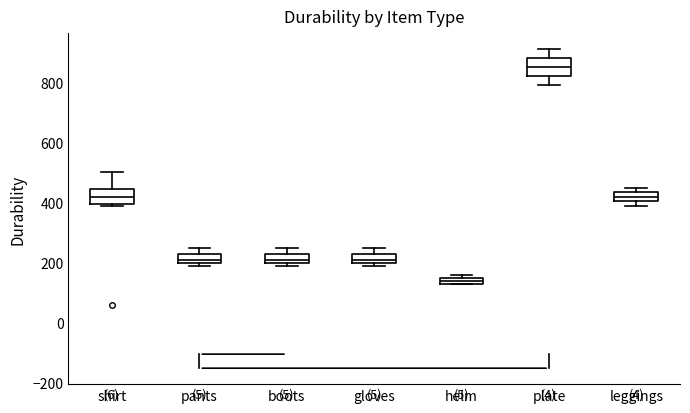

Which box's median line is the lowest?

helm